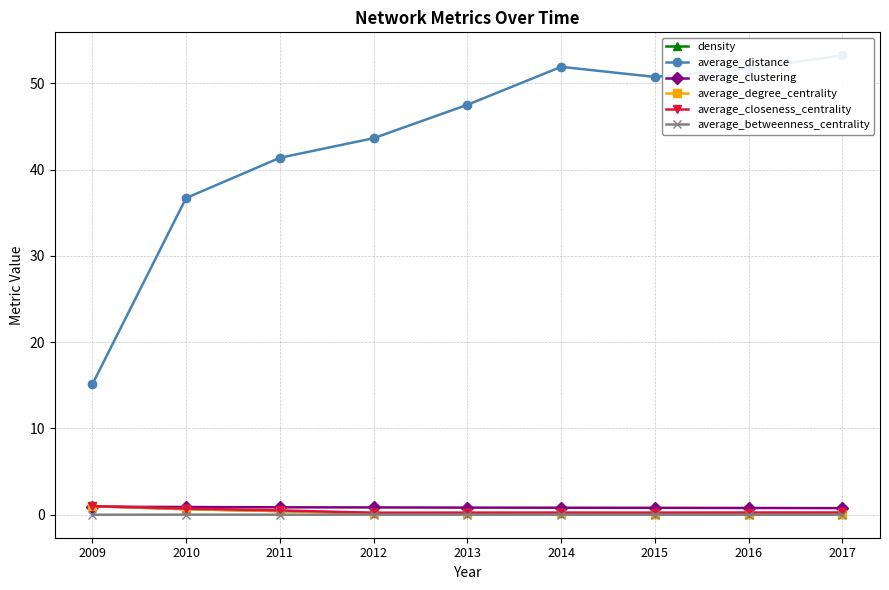

Is the value of average_closeness_centrality at 2016 greater than the value of average_betweenness_centrality at 2009?

Yes